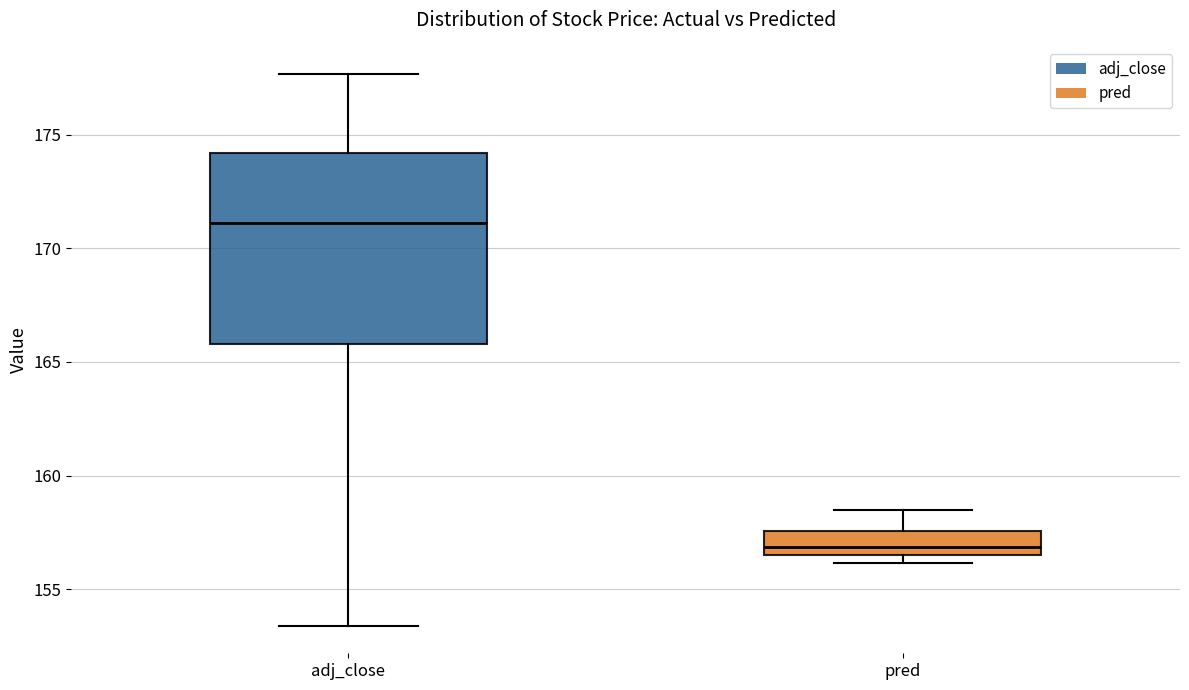

Reading left to right, read every box against the y-axis: the position of its median line, the range the box covers, and the ends of its whiskers. The values are not printed on the chart, so give them approximately, as read against the axis.

adj_close: median 171.0, box 166.0 to 174.0, whiskers 153.5 to 177.5
pred: median 157.0, box 156.5 to 157.5, whiskers 156.0 to 158.5